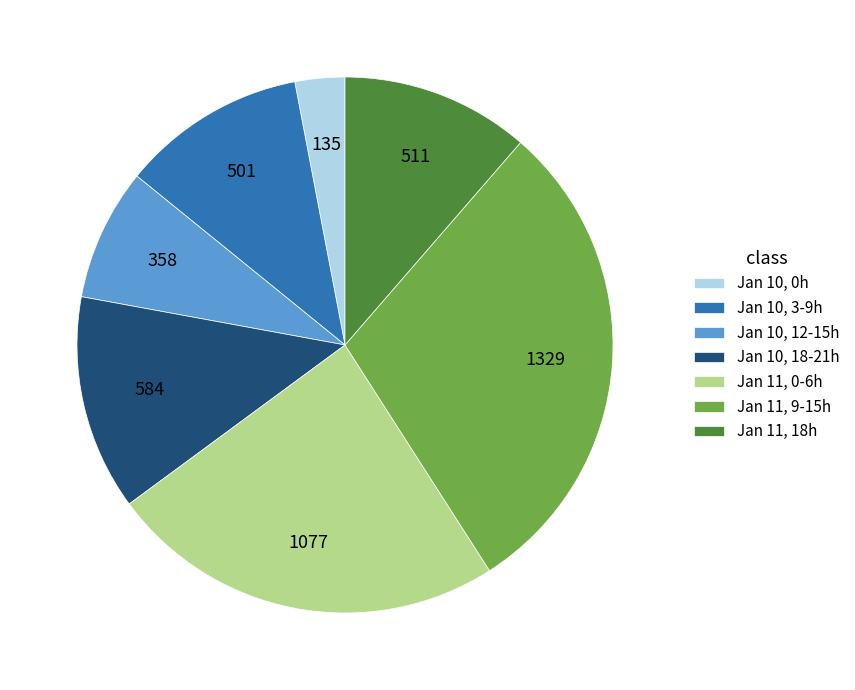

How many slices are in this pie chart?

7